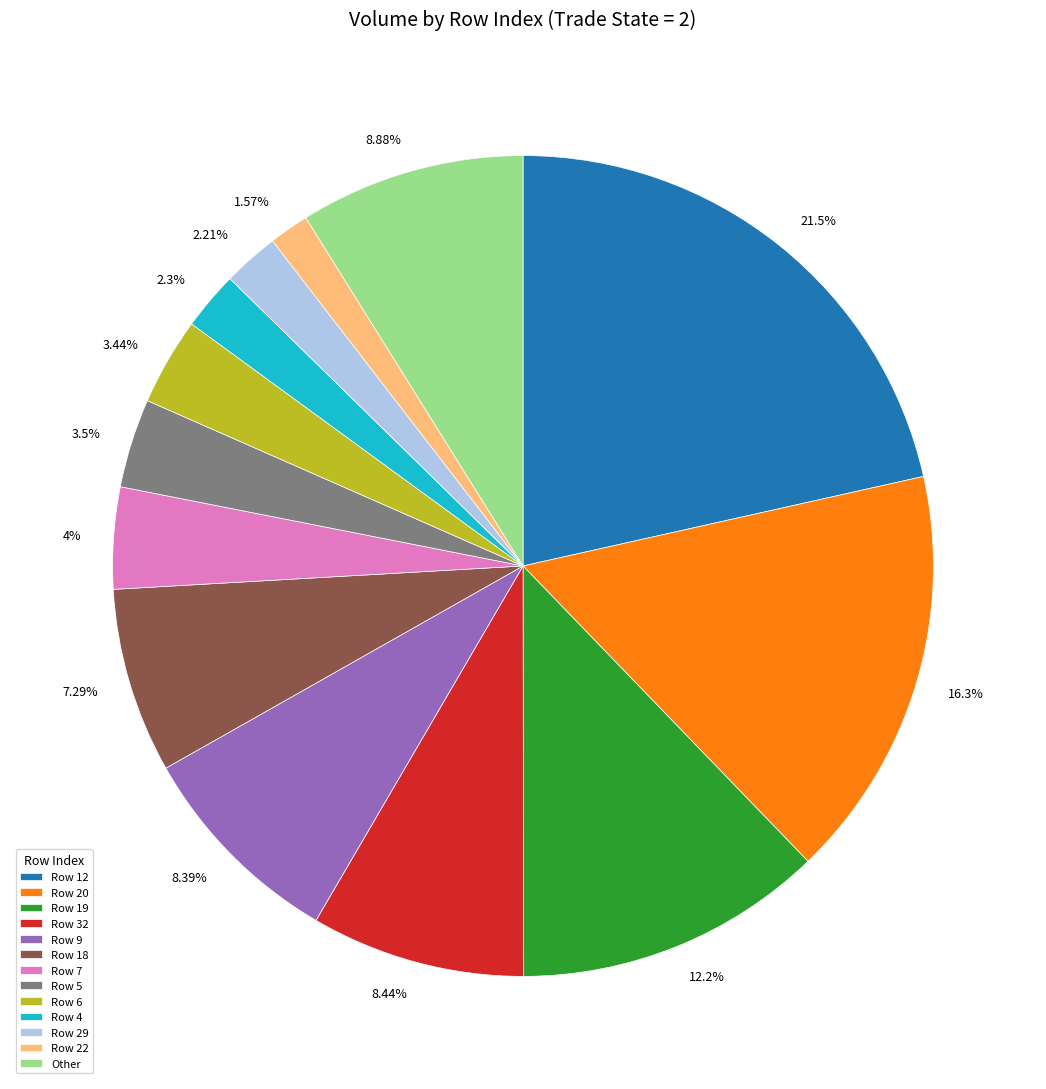

Is Other the majority of the pie?

No